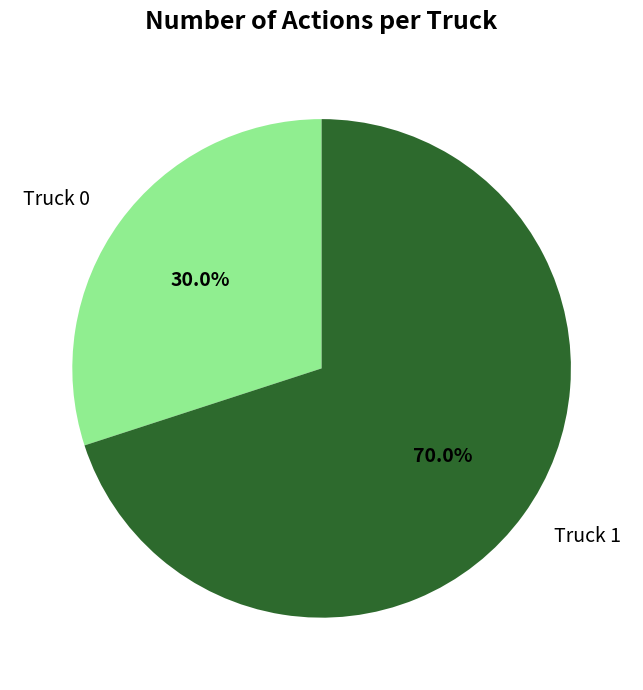

What portion of the pie excludes Truck 0?

70.0%